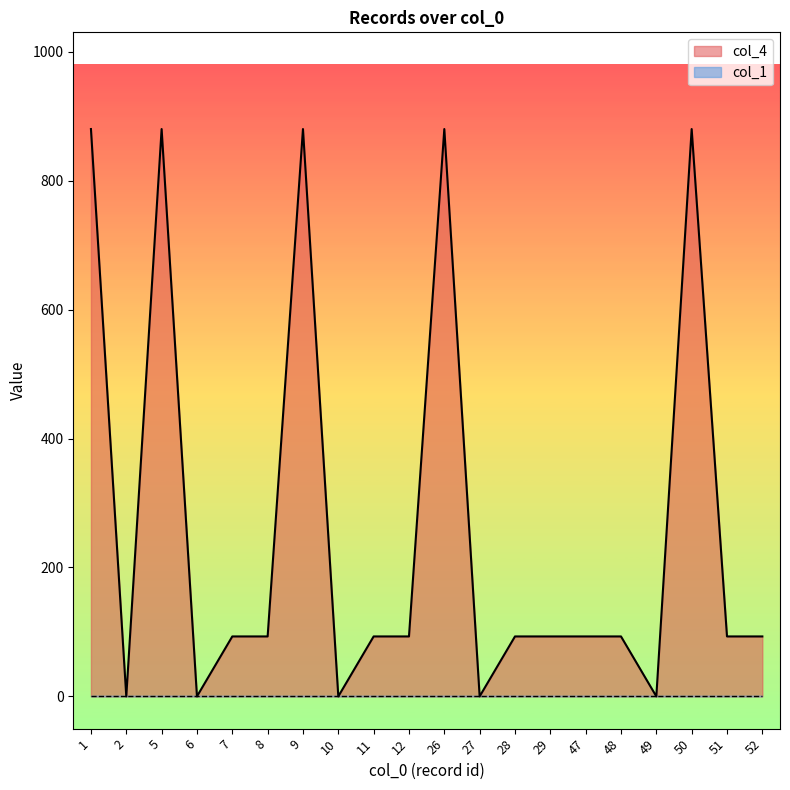

What is the average value?

266